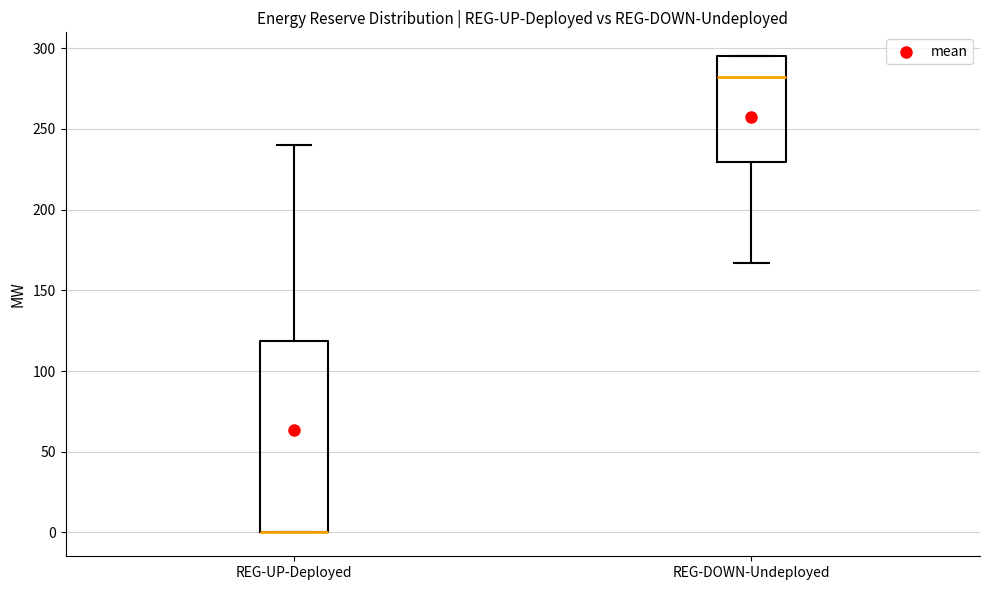

Where does the lower whisker of the box for REG-DOWN-Undeployed end on the y-axis? The values are not printed on the chart, so give them approximately, as read against the axis.

165